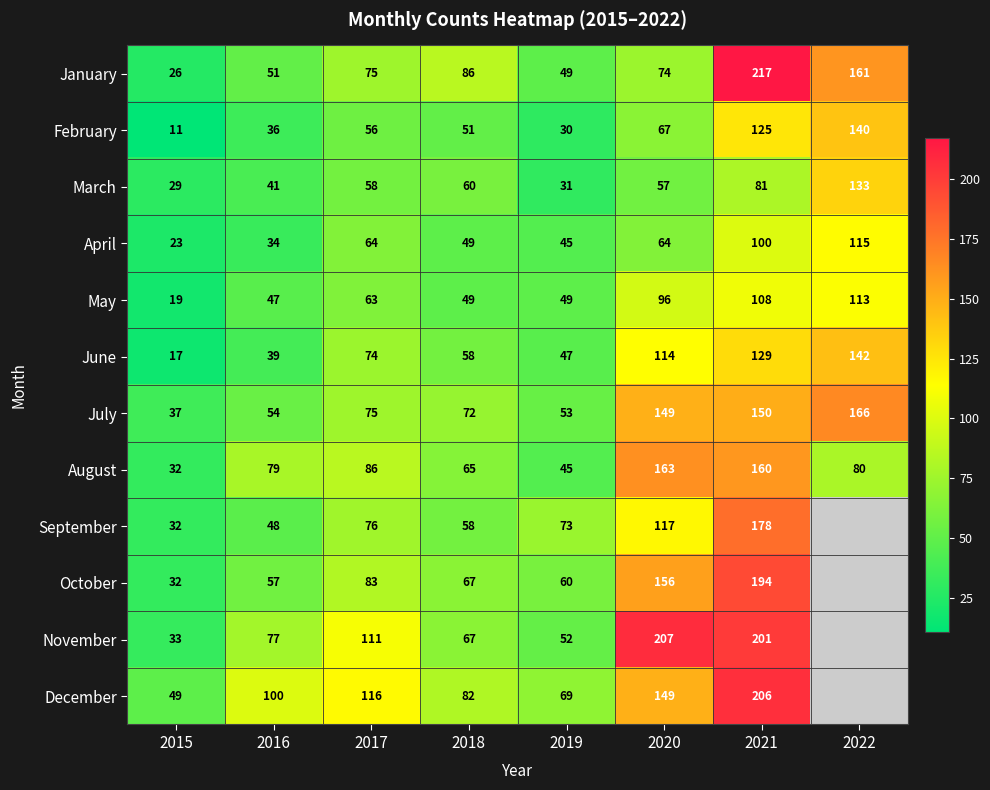

Is the value of February at 2022 greater than the value of March at 2018?

Yes